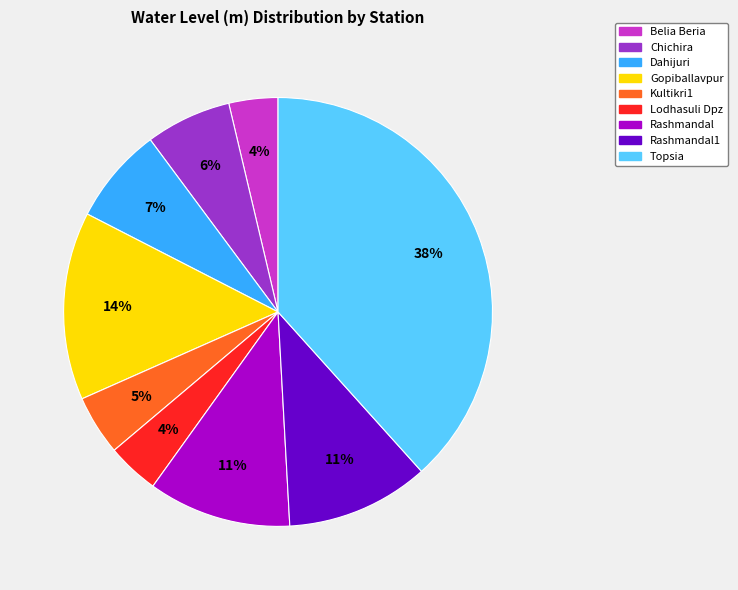

Is the sum of Dahijuri and Kultikri1 greater than half?

No